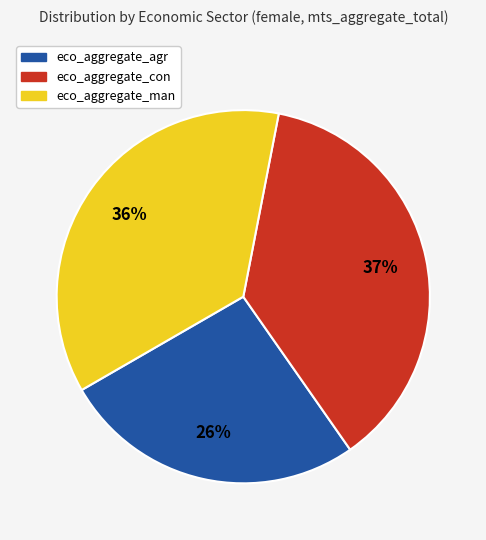

To the nearest percent, what is the difference between the largest and smallest slice percentages?

11%